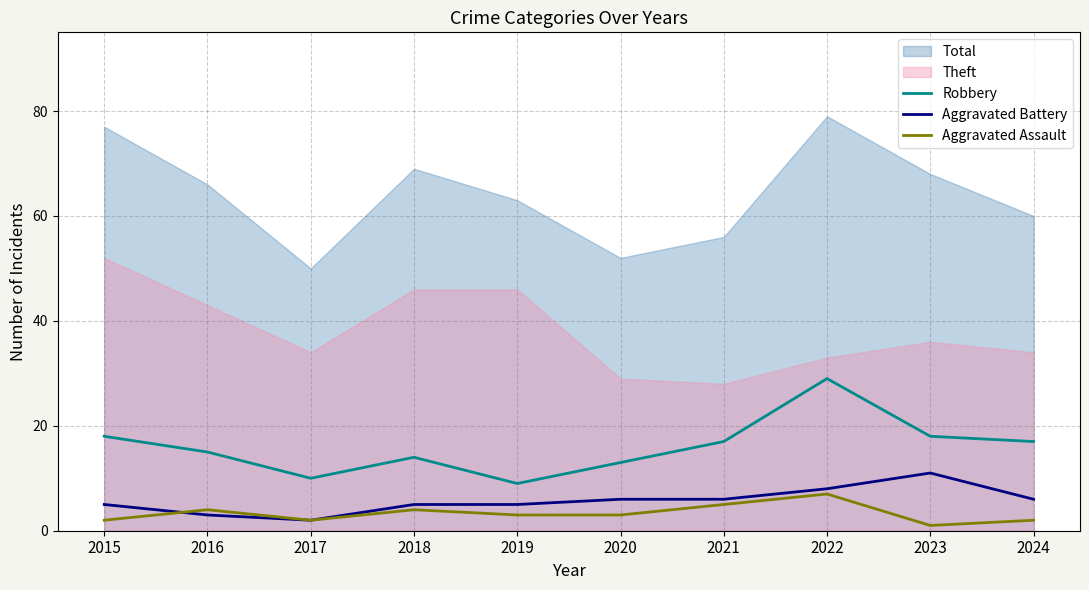

What is the maximum value for Aggravated Assault?

7